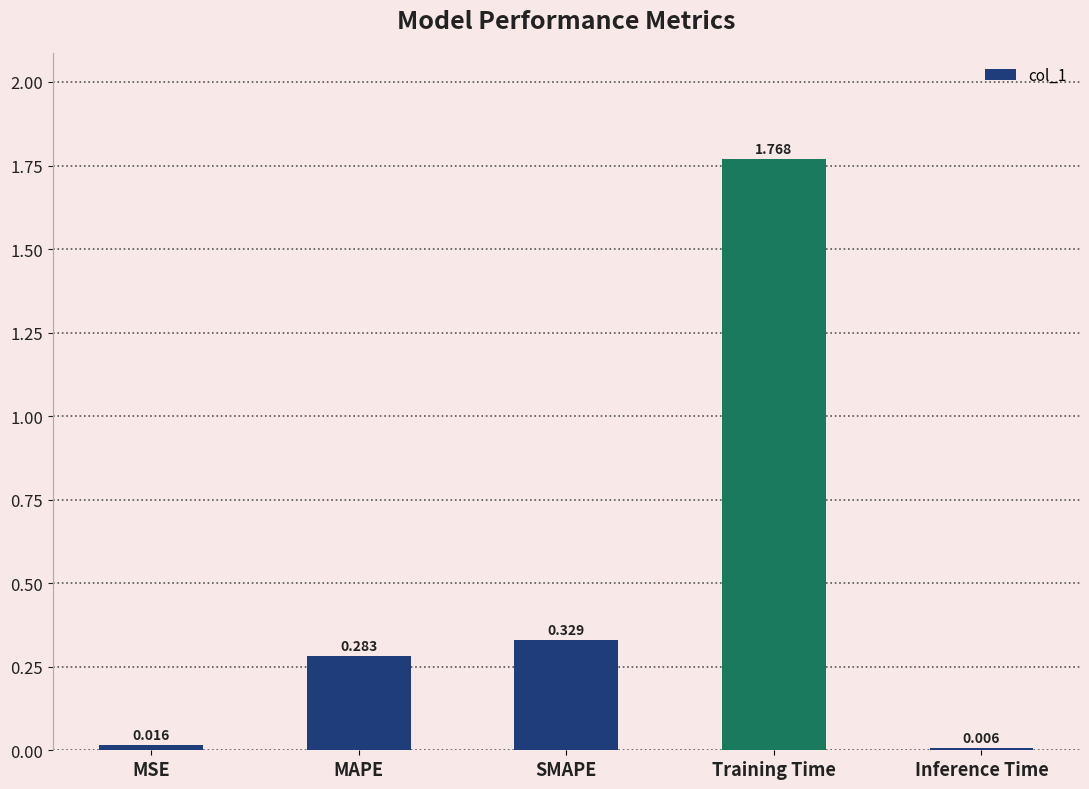

Where is the data nearest to the value 0?

Inference Time